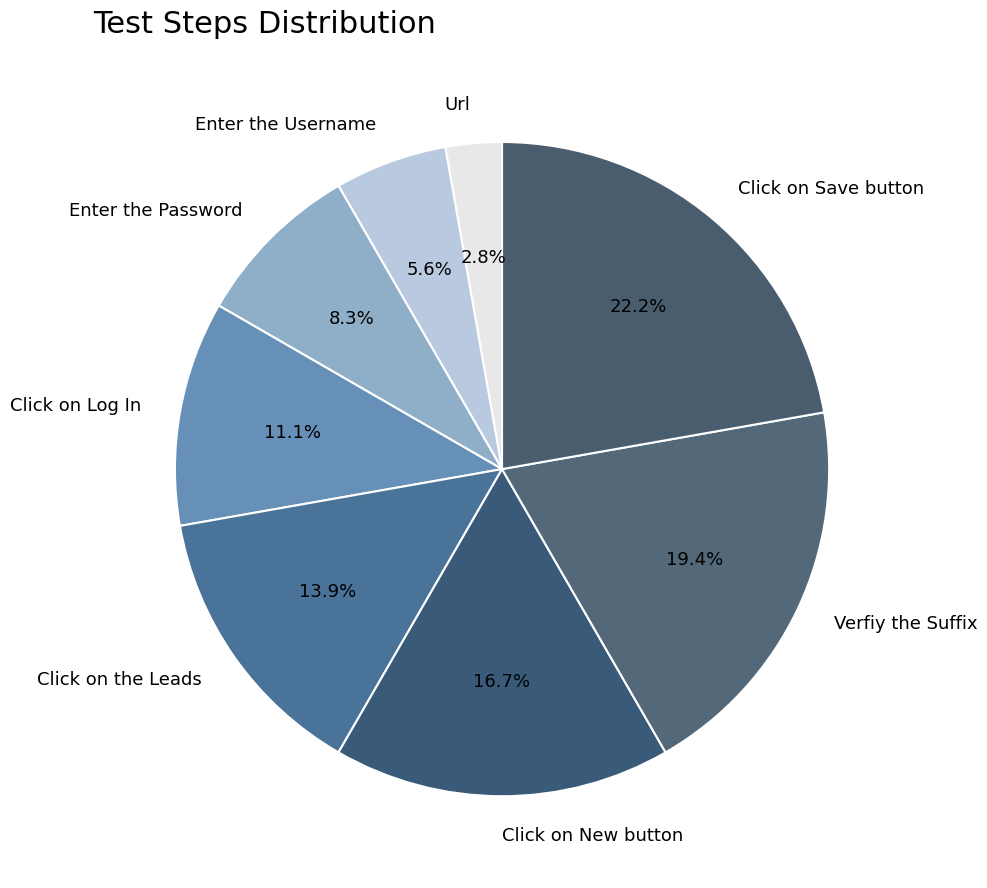

Which slice is the largest?

Click on Save button